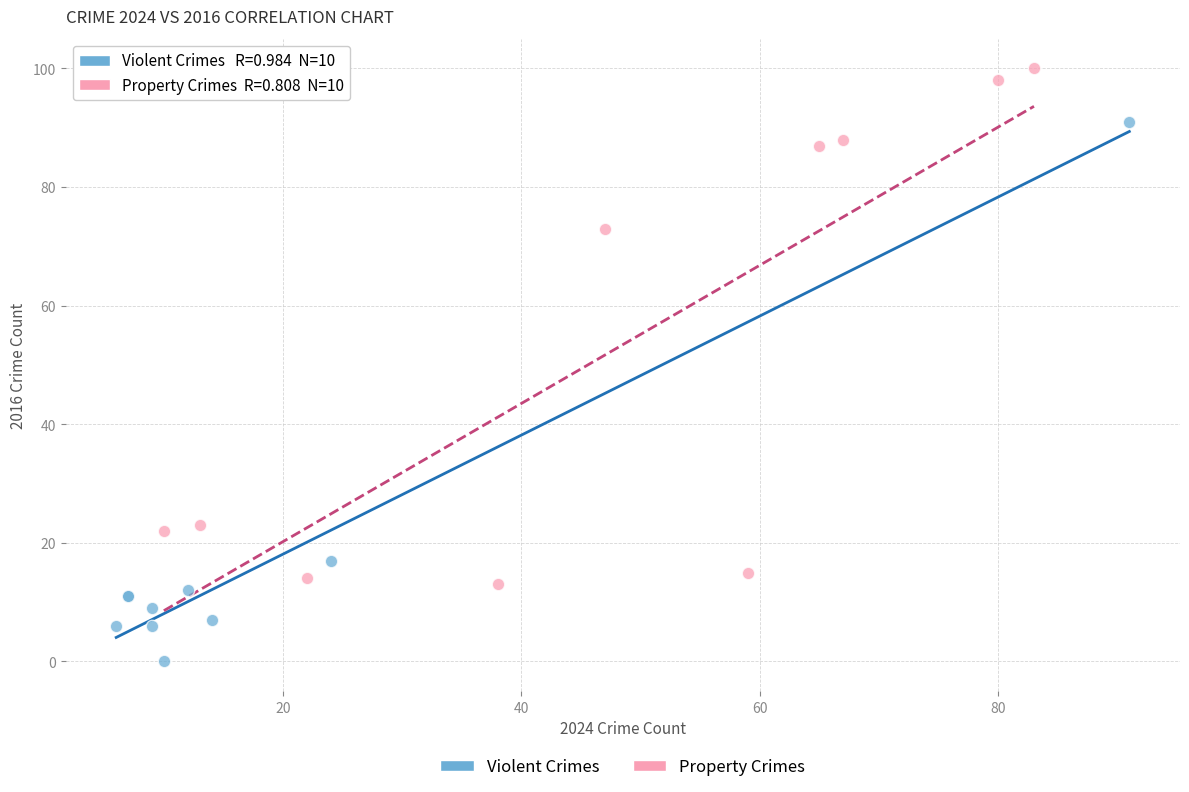

Which series reaches the minimum Y coordinate?

Violent Crimes